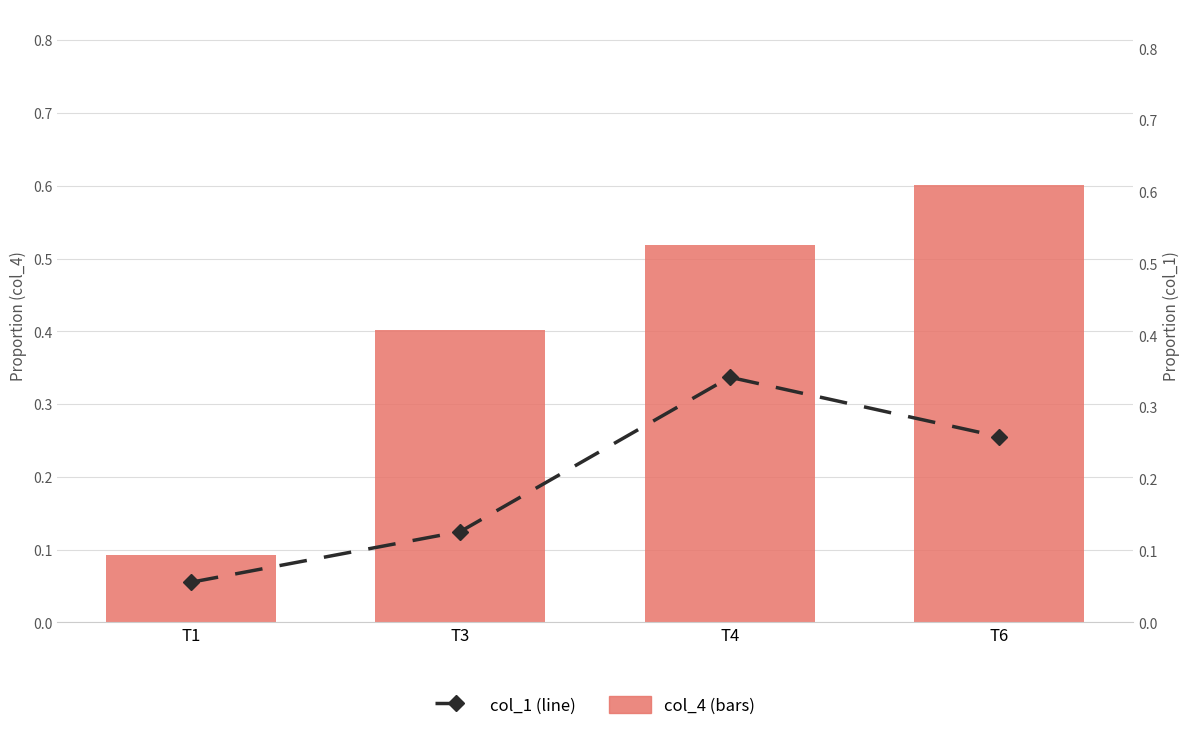

True or false: col_1 has a value of 0.2 at T4.

False